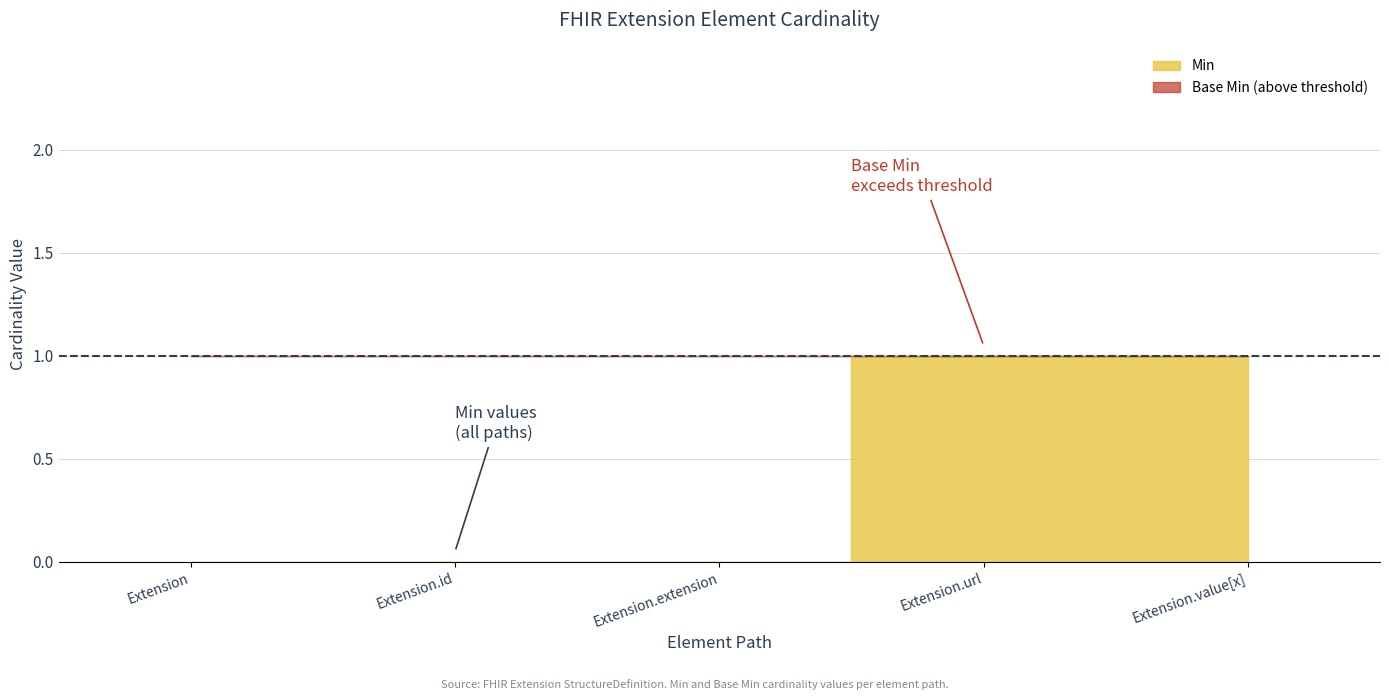

True or false: Base Min has a value of 0 at Extension.

False